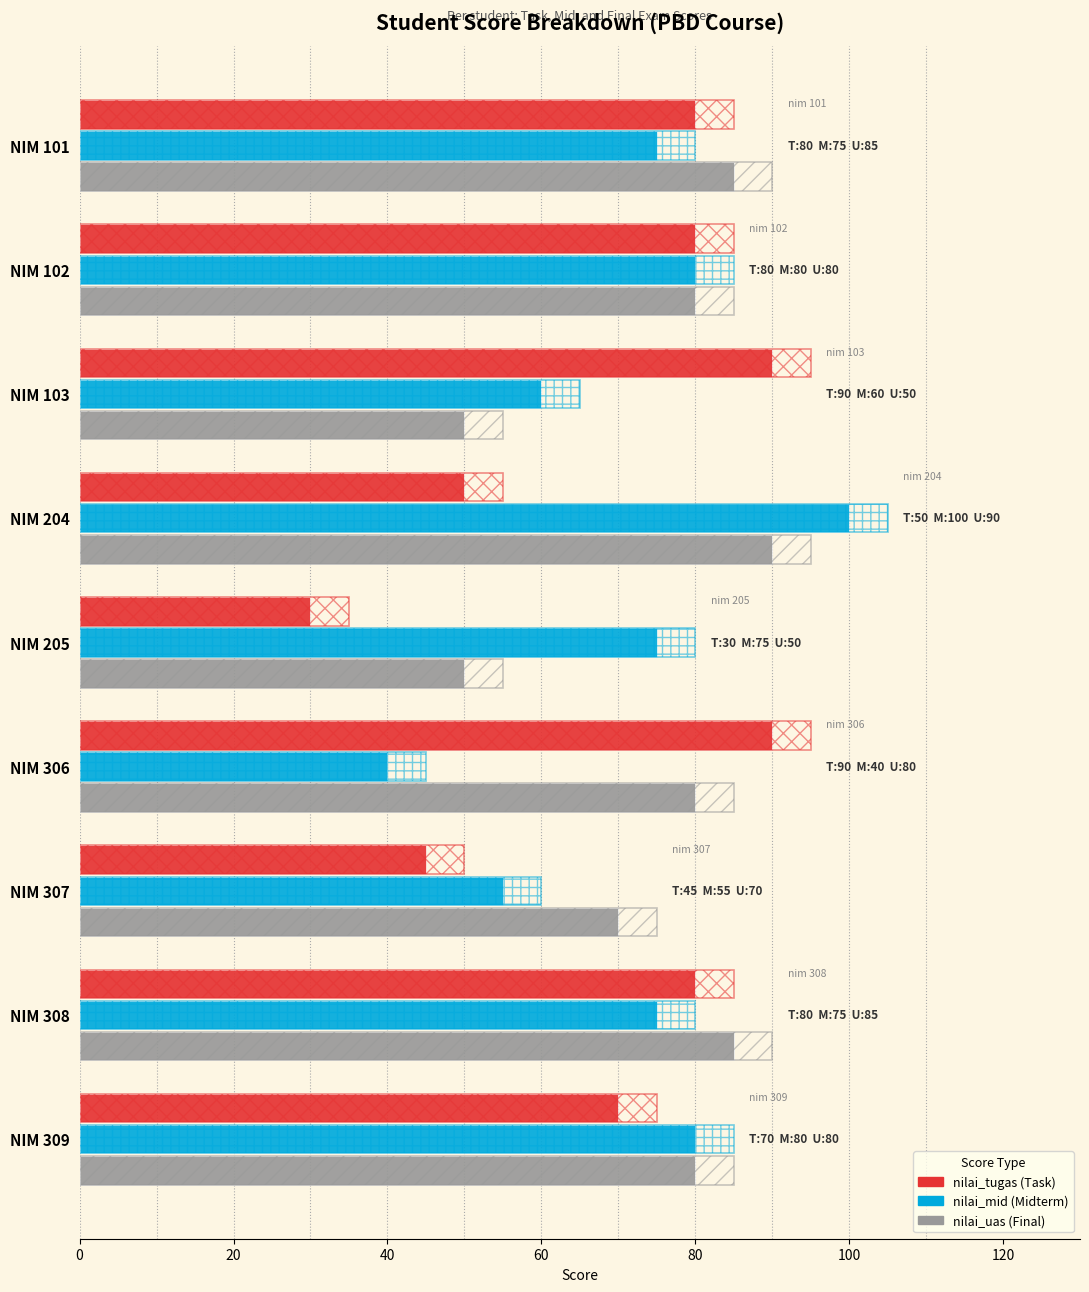

Is it true that nilai_mid equals 54 at NIM 306?

False